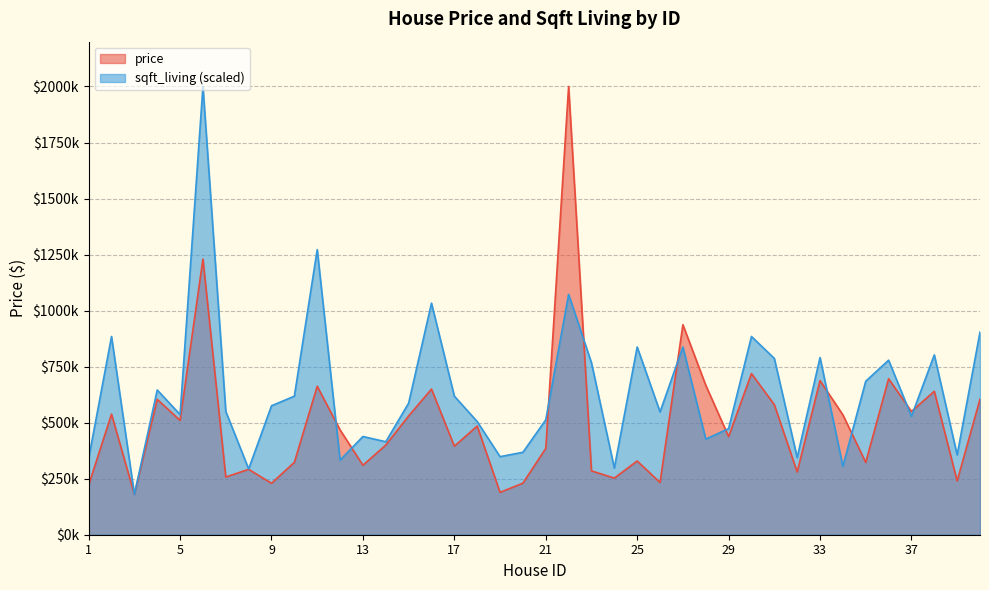

At how many categories does at least one series exceed 1399931?

2